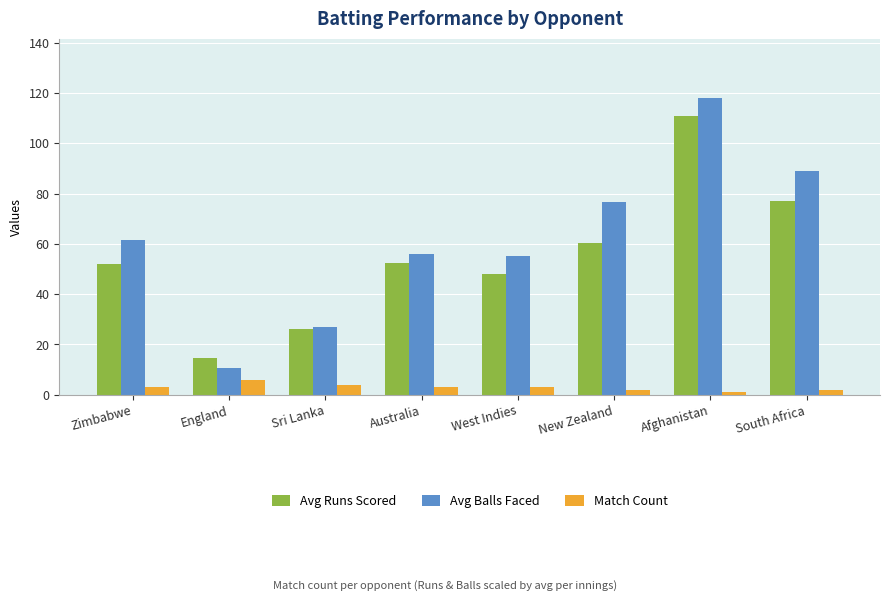

What is the difference between the second highest and second lowest values in the Match Count series?

2.0